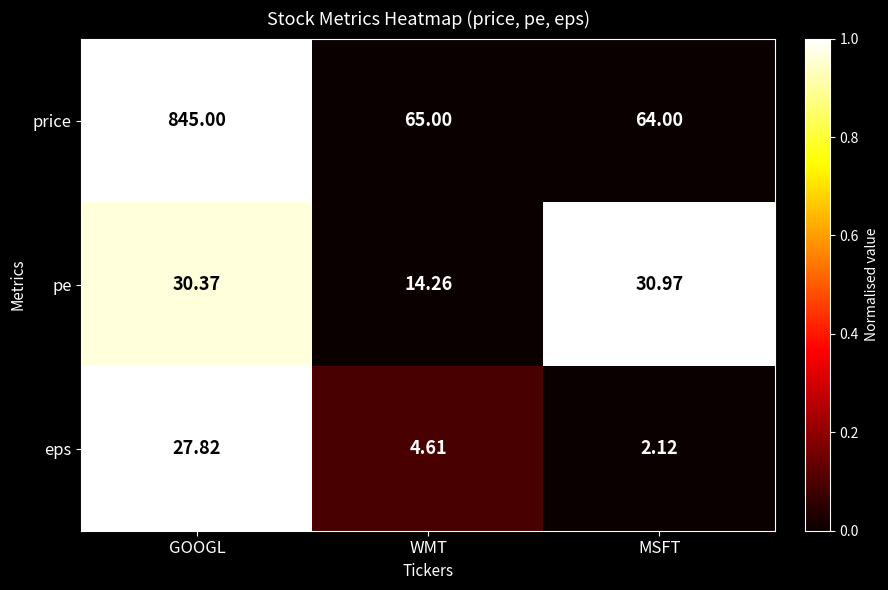

How many distinct data groups are displayed?

3